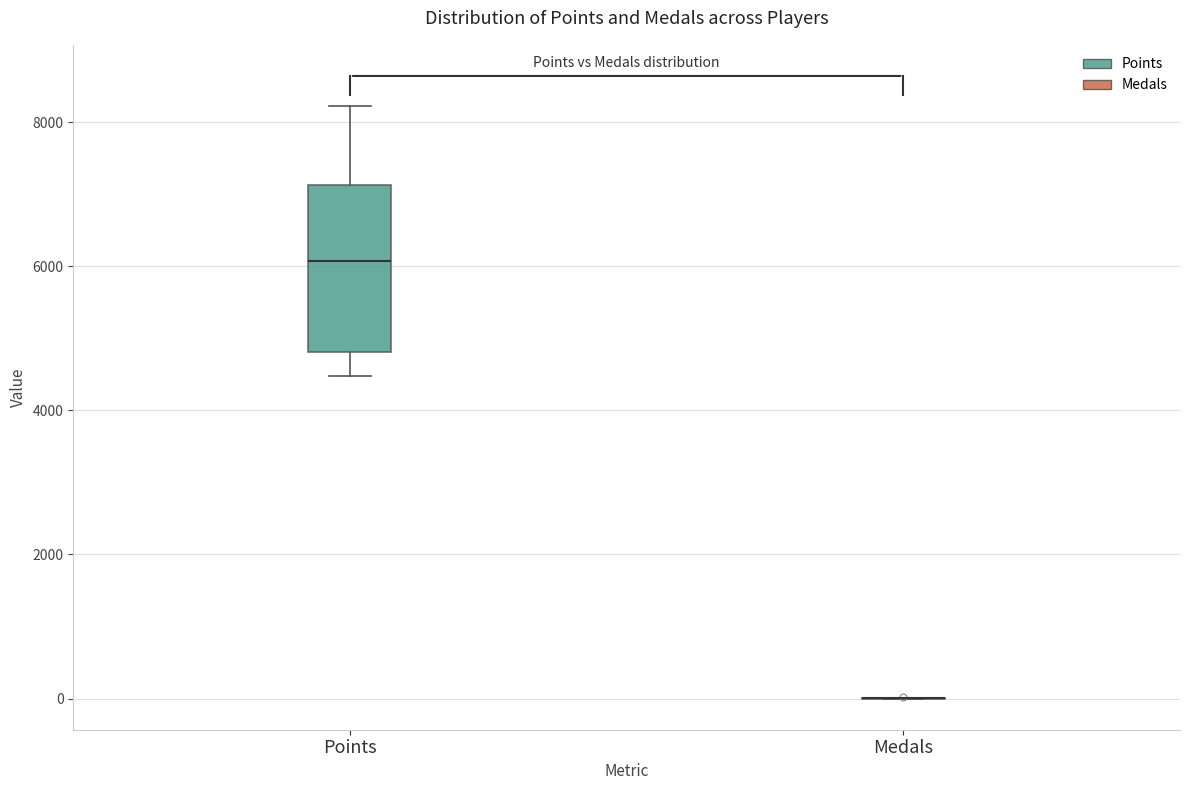

Reading left to right, transcribe this box plot: for each box, give where its median line is, the range the box spans, and where its two whiskers end, as read against the y-axis. The values are not printed on the chart, so give them approximately, as read against the axis.

Points: median 6000, box 4800 to 7200, whiskers 4400 to 8200
Medals: box collapsed to a line at 0, whiskers 0 to 0